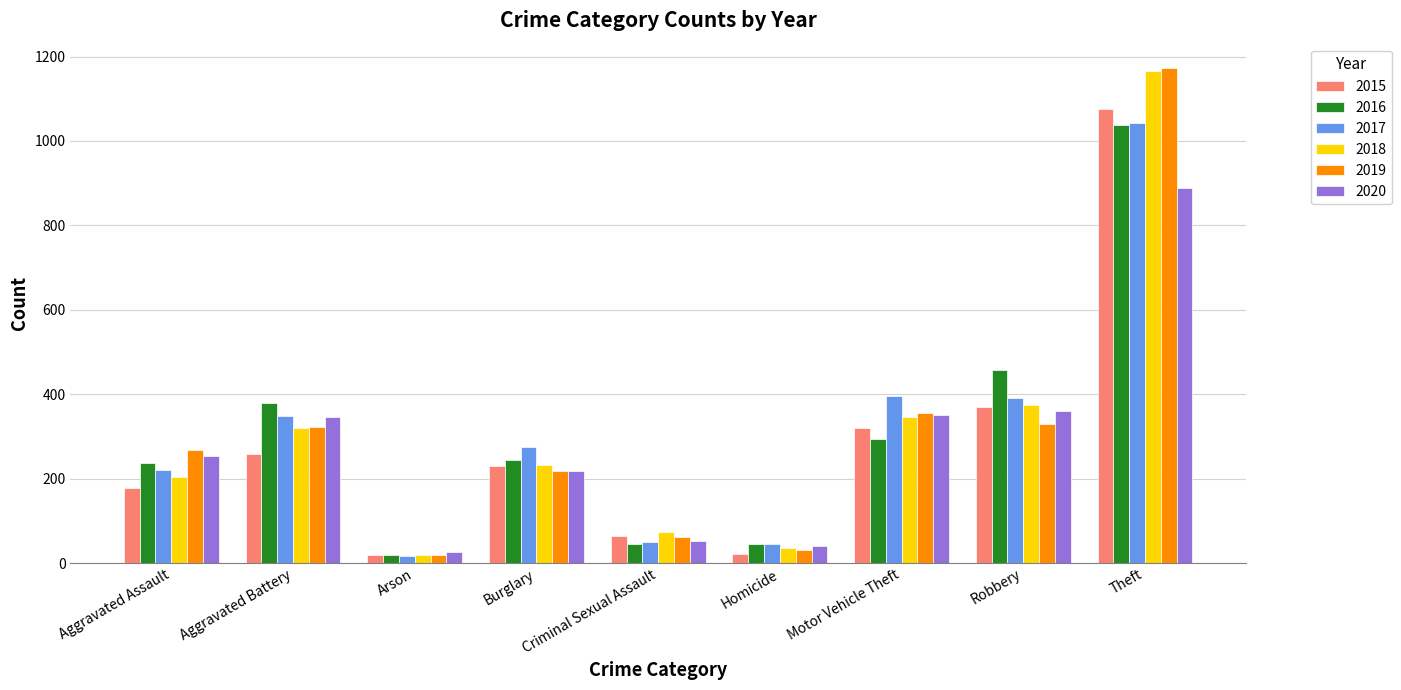

What is the average value of the 2016 series?

307